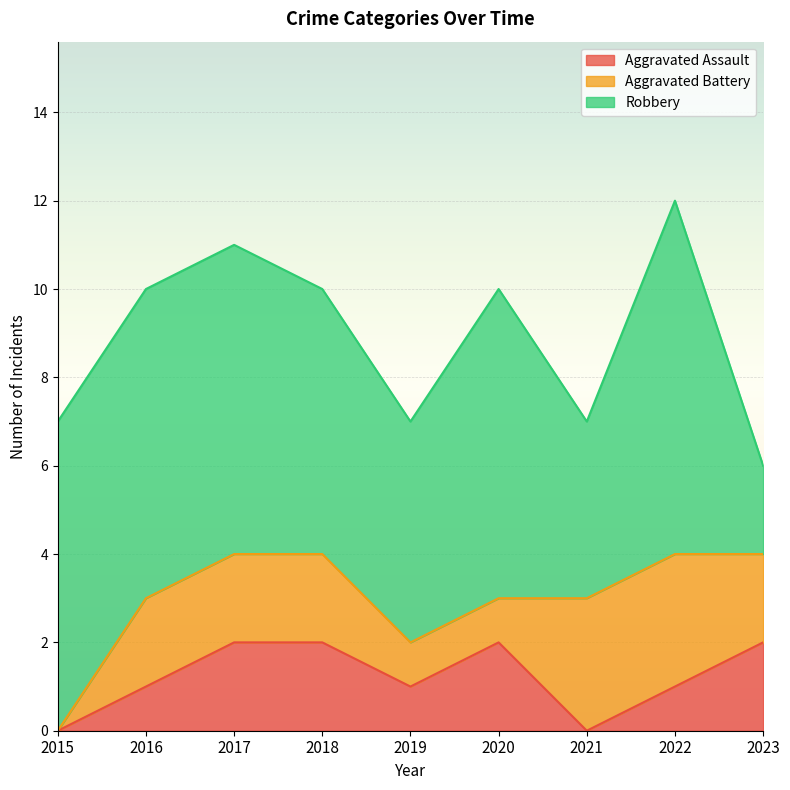

Reading left to right, list all the values displayed in this chart.

Aggravated Assault: 0	1	2	2	1	2	0	1	2
Aggravated Battery: 0	2	2	2	1	1	3	3	2
Robbery: 7	7	7	6	5	7	4	8	2